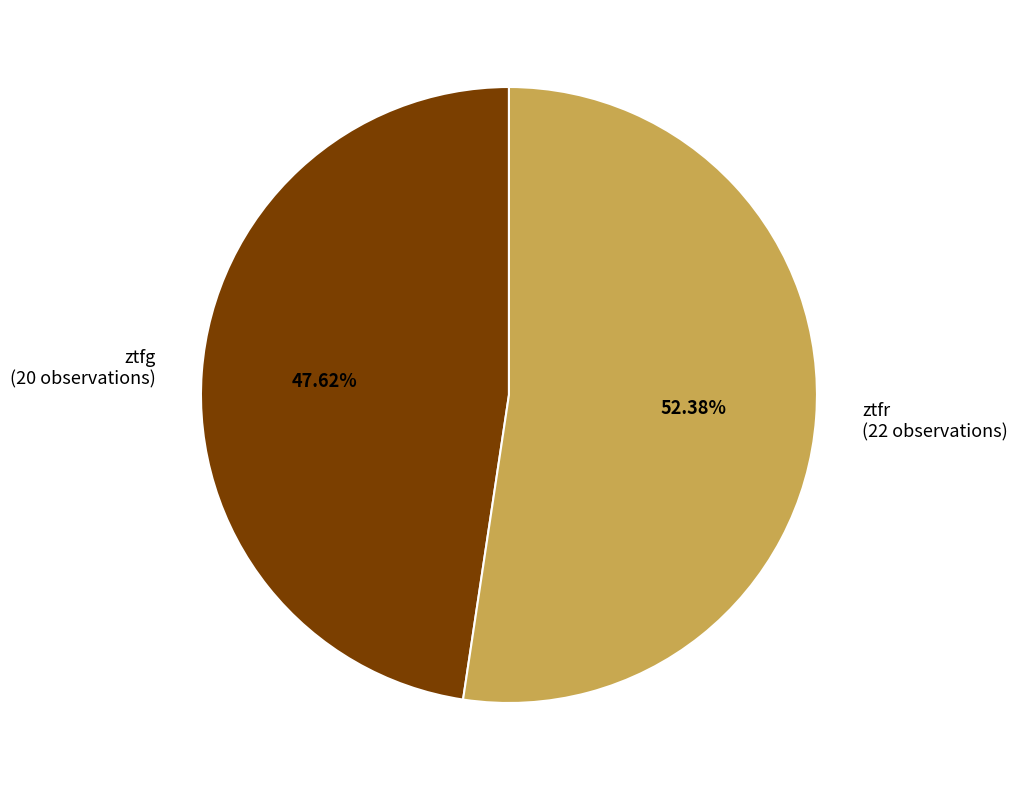

Does any single category account for the majority?

Yes